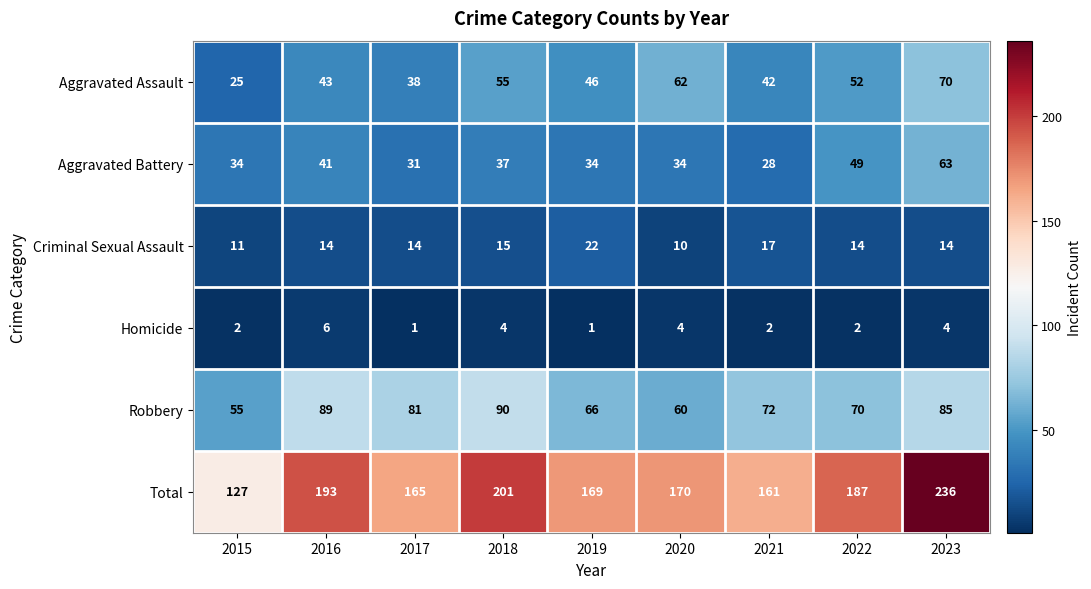

The value of Homicide at 2022 is 1. True or false?

False